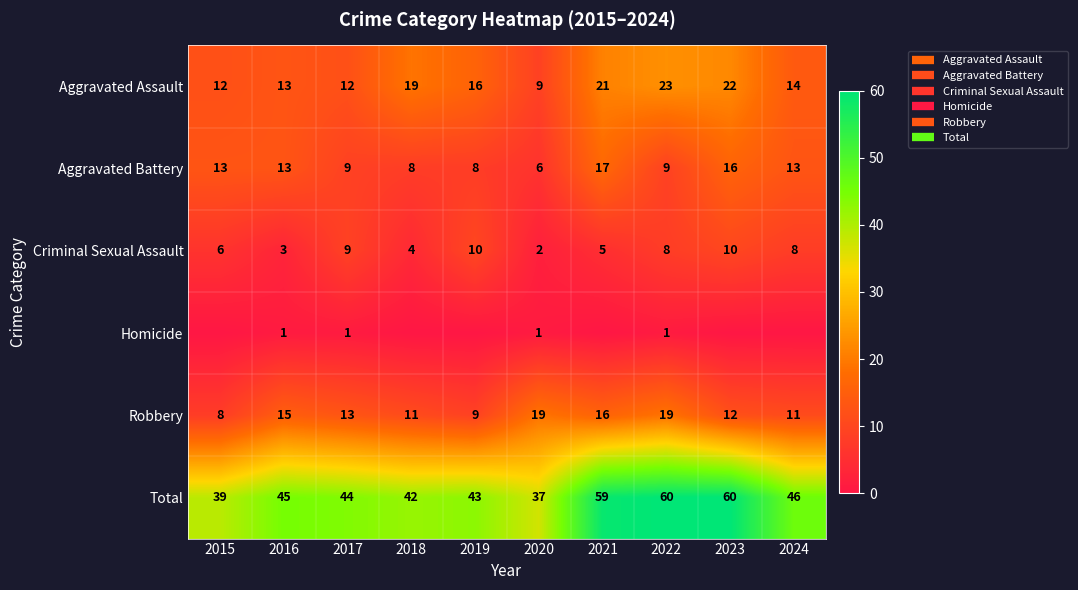

What is the difference between the Aggravated Assault values at 2015 and 2019?

4